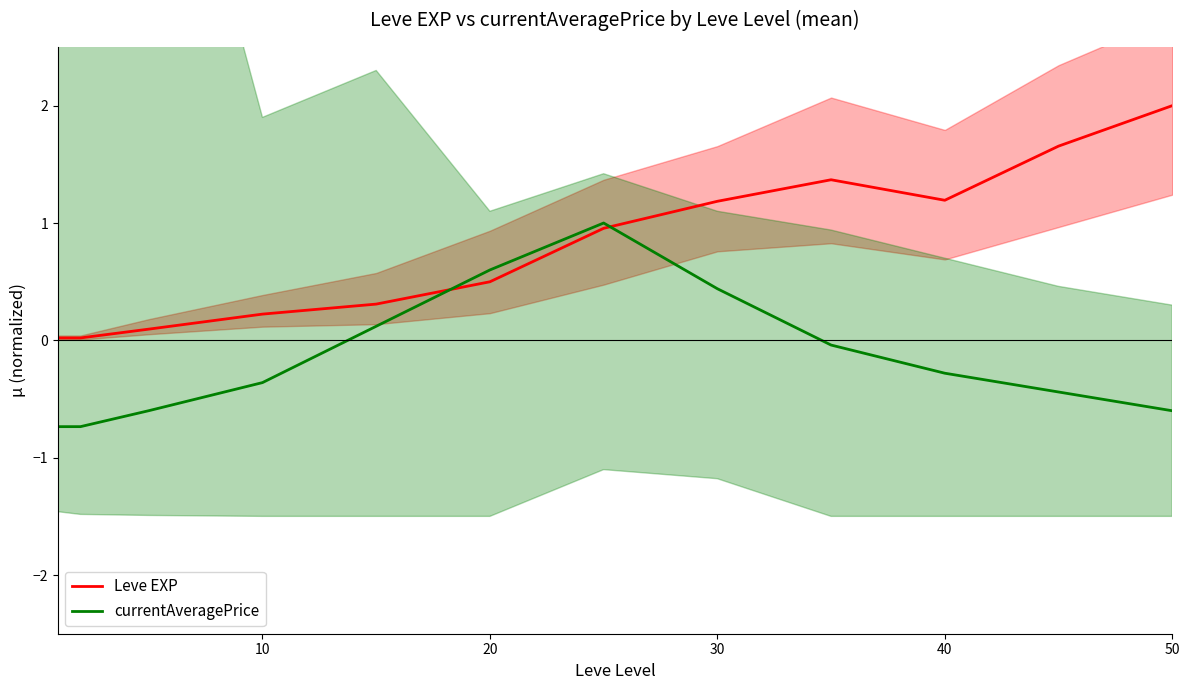

What is the minimum value for currentAveragePrice?

-0.7